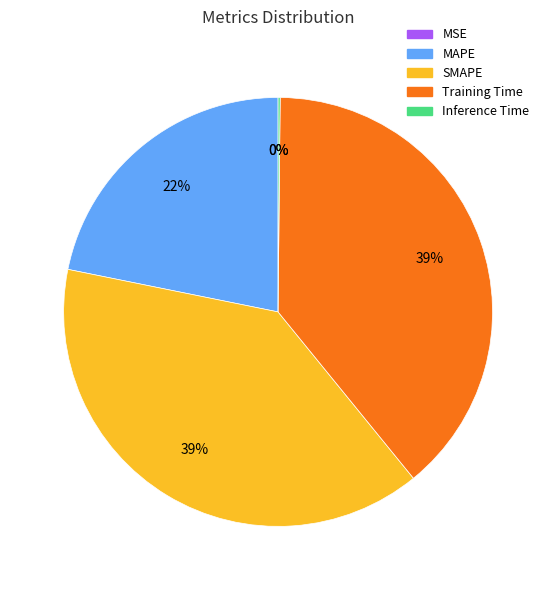

Which has a higher value, Training Time or MAPE?

Training Time